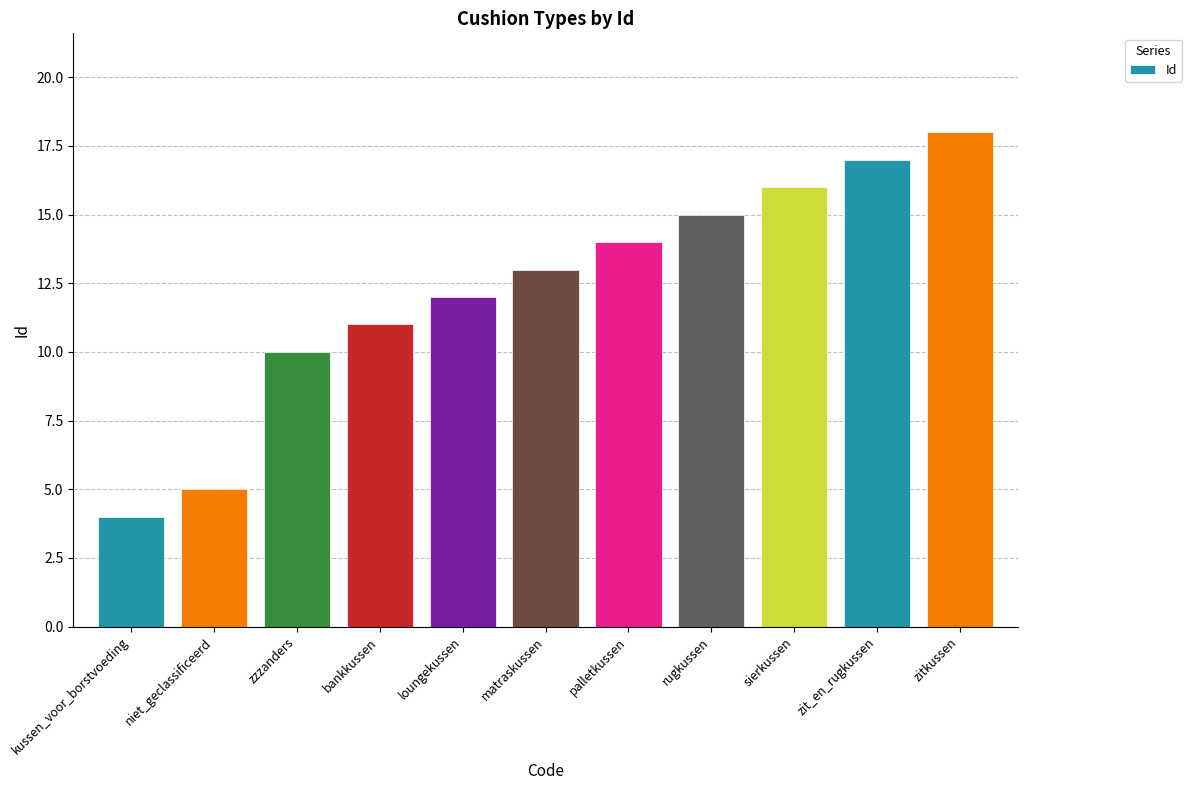

How many values are below 13?

5